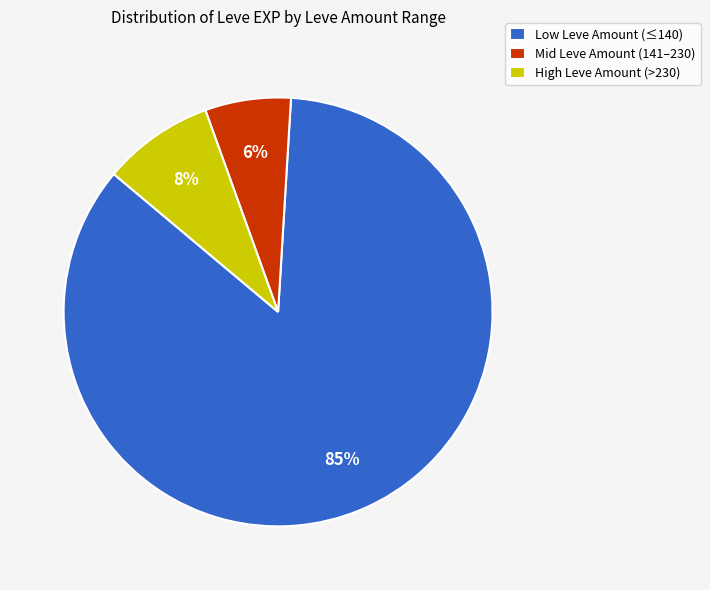

To the nearest percent, what is the average slice percentage?

33%